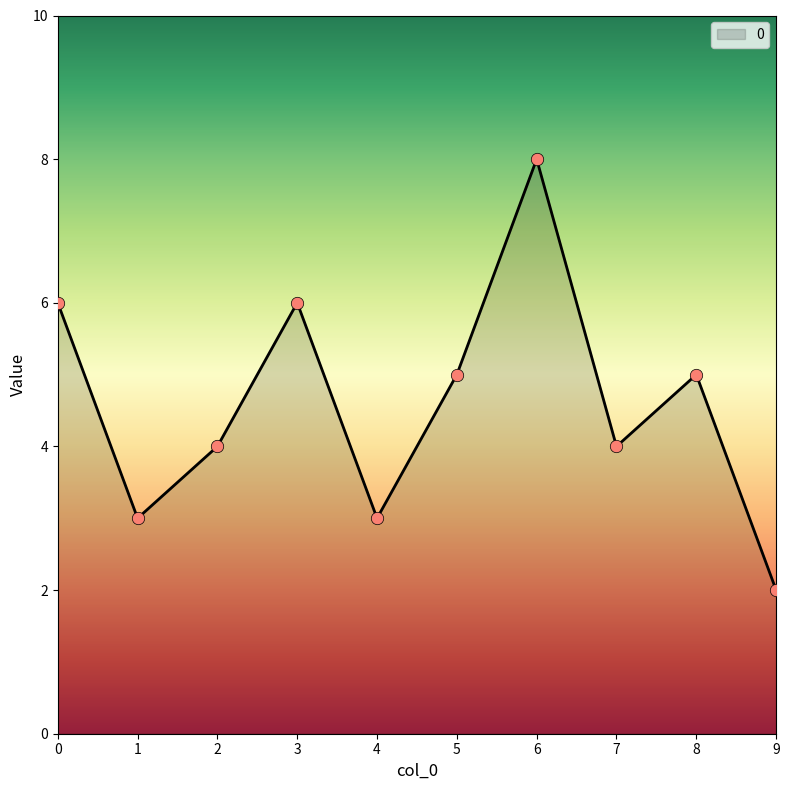

What is the ratio of the value at 7 to the value at 2?

1.0